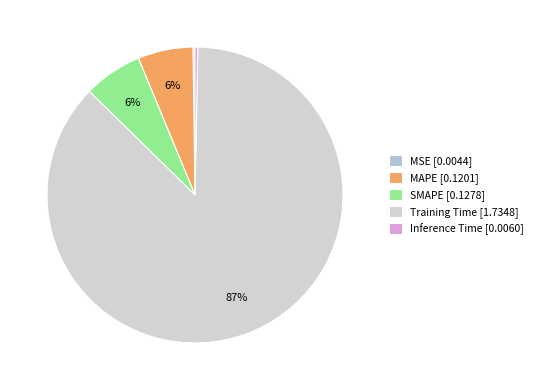

What is the change in value from MSE to Training Time?

+1.7